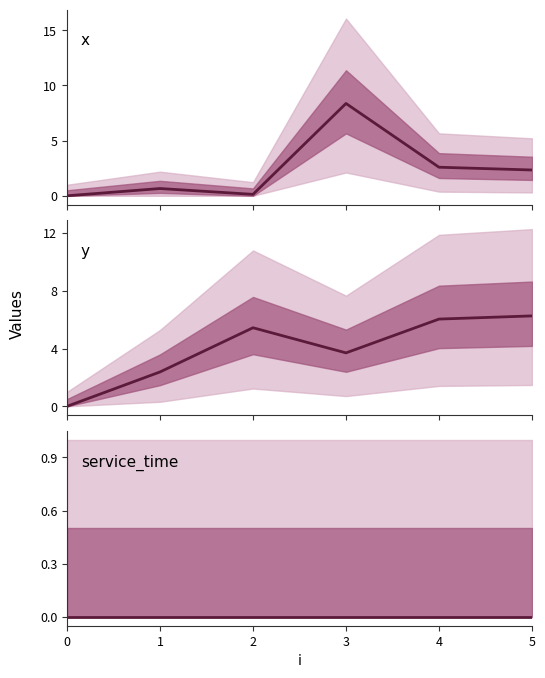

How many times do y and x cross each other?

2